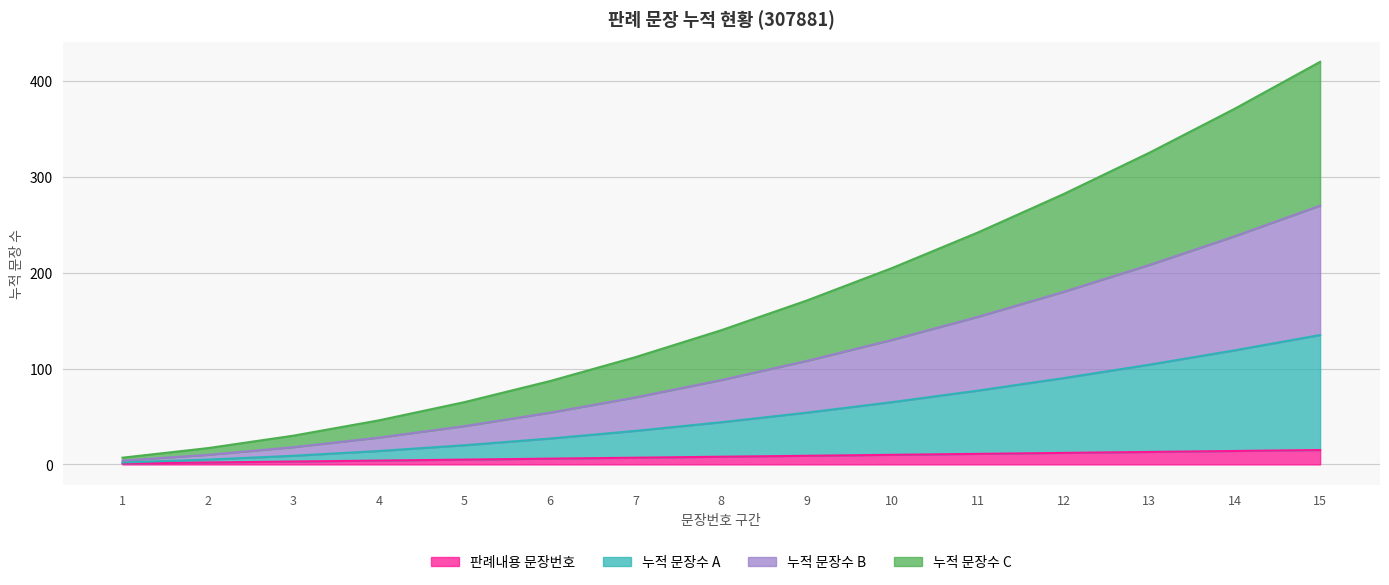

Reading left to right, what are all the values shown in this chart?

판례내용 문장번호: 1	2	3	4	5	6	7	8	9	10	11	12	13	14	15
누적 문장수 A: 2	5	9	14	20	27	35	44	54	65	77	90	104	119	135
누적 문장수 B: 4	10	18	28	40	54	70	88	108	130	154	180	208	238	270
누적 문장수 C: 7	17	30	46	65	87	112	140	171	205	242	282	325	371	420